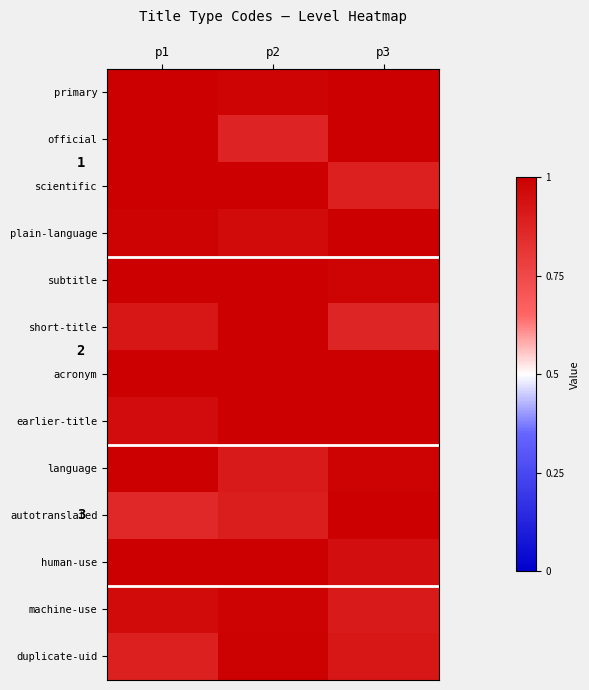

What is the average value of the official series?

1.0